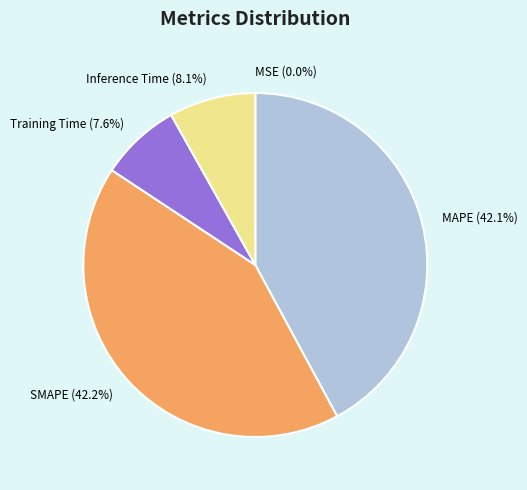

What portion of the pie excludes MAPE?

57.9%